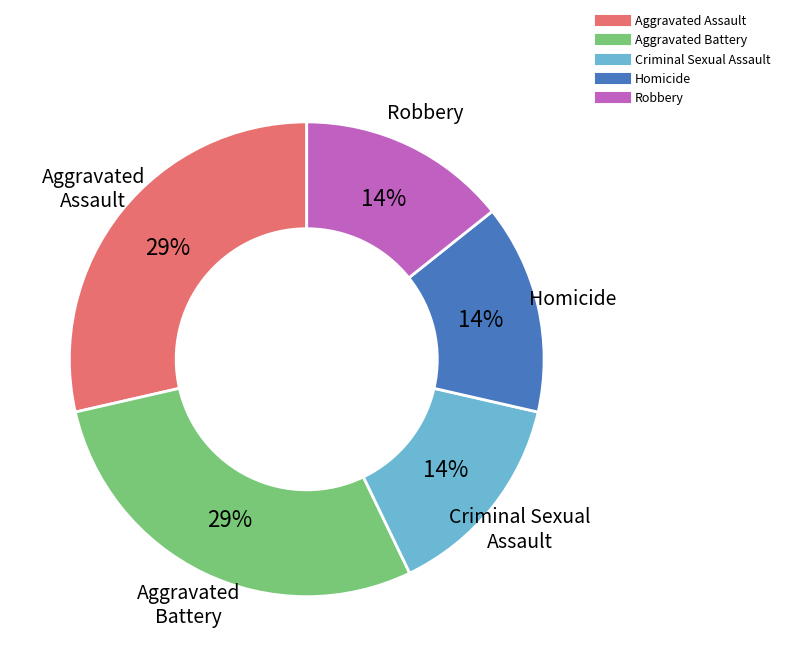

What percentage is the Aggravated Assault slice, to the nearest percent?

29%